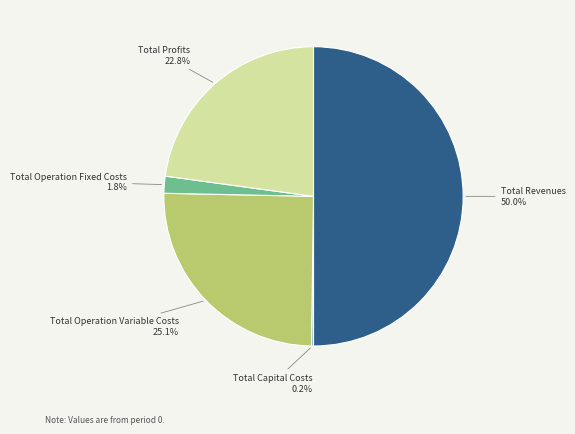

Is the sum of Total Operation Variable Costs and Total Revenues greater than half?

Yes